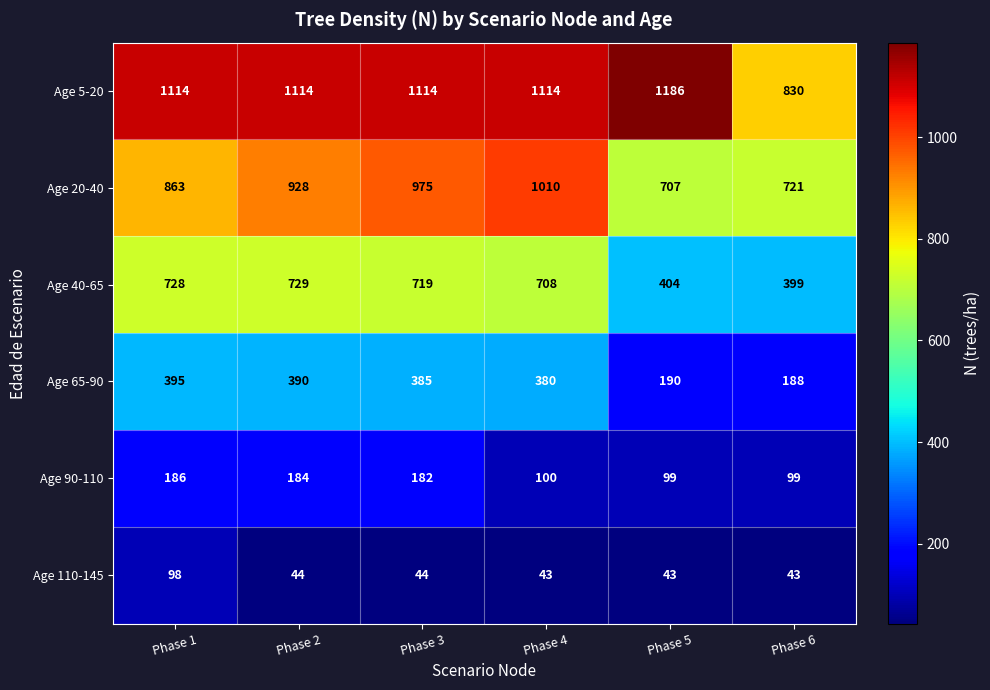

Where is Age 40-65 nearest to the value 564?

Phase 4